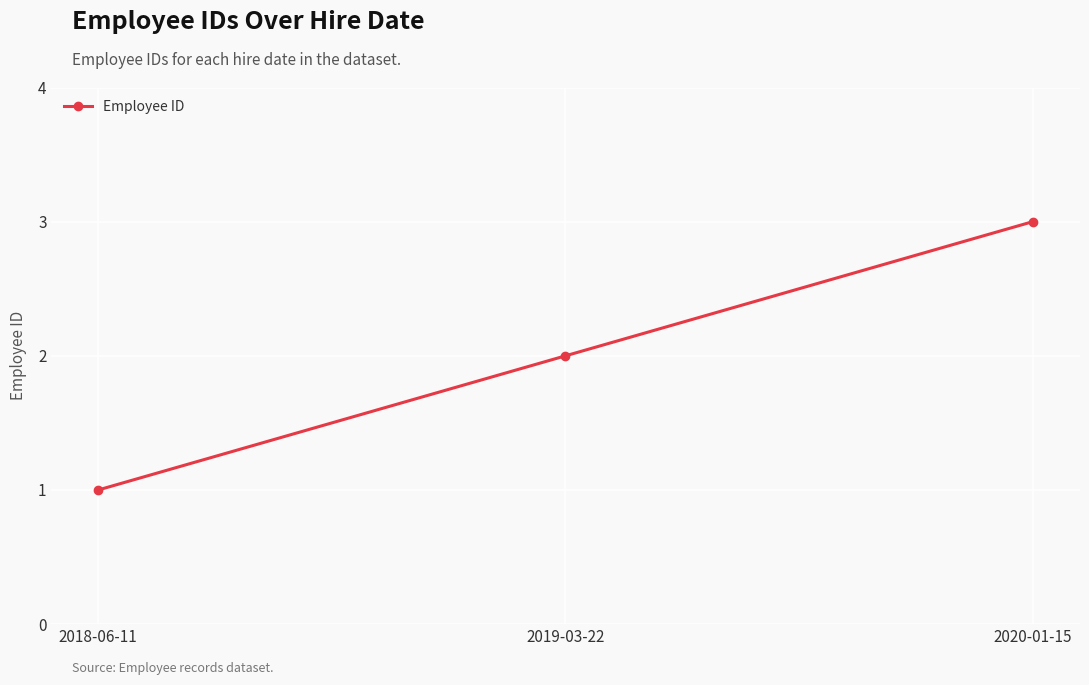

Which has a higher value, 2020-01-15 or 2019-03-22?

2020-01-15